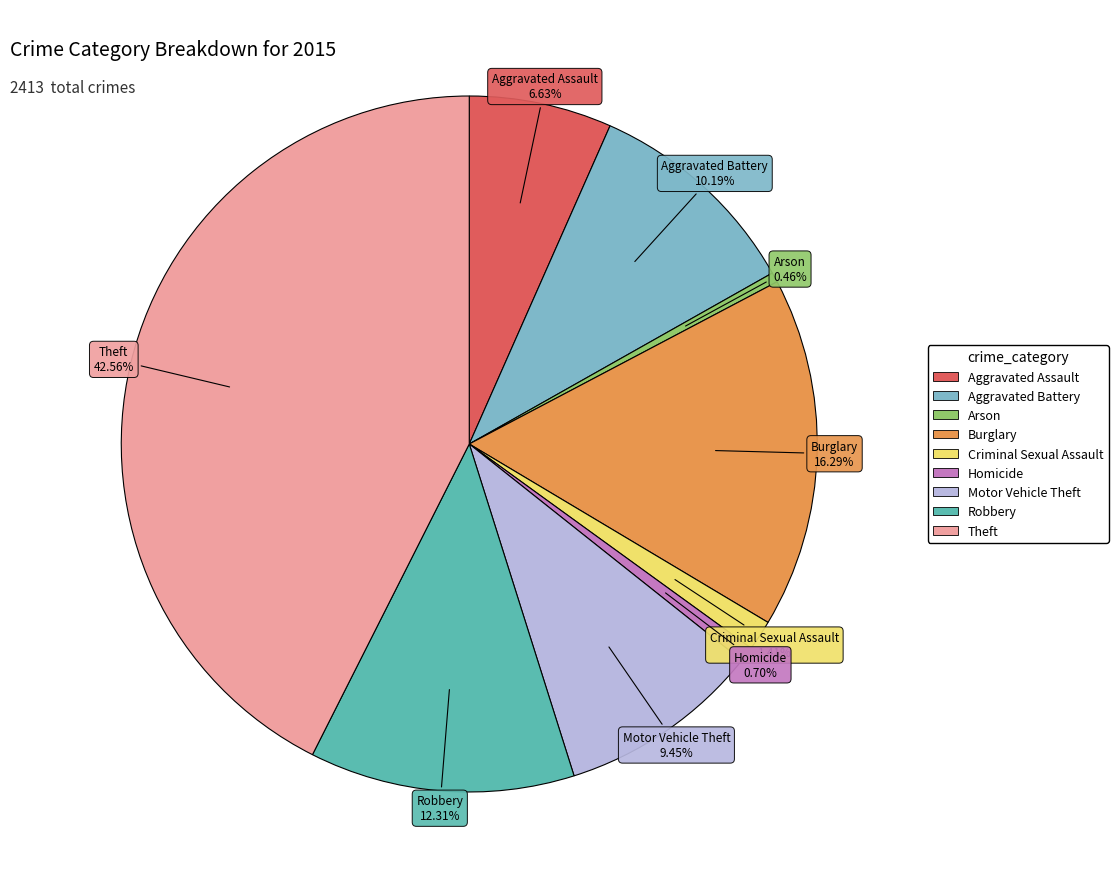

Does Theft represent more than half of the total?

No